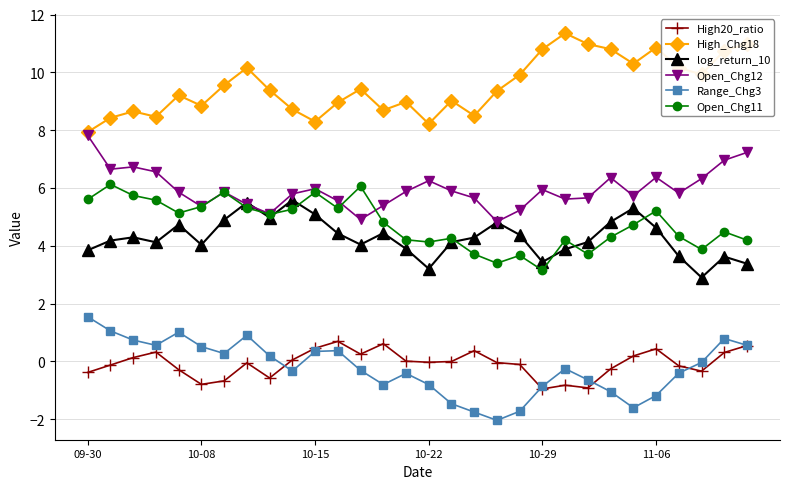

Which series has the largest total across all categories?

High_Chg18